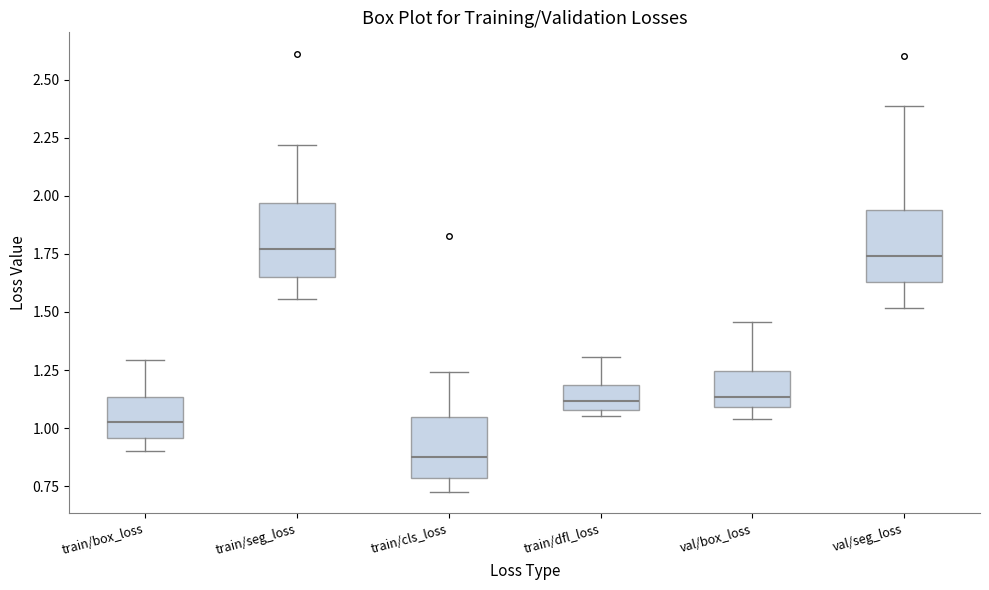

Where does the median line of the box for train/box_loss sit on the y-axis? The values are not printed on the chart, so give them approximately, as read against the axis.

1.00